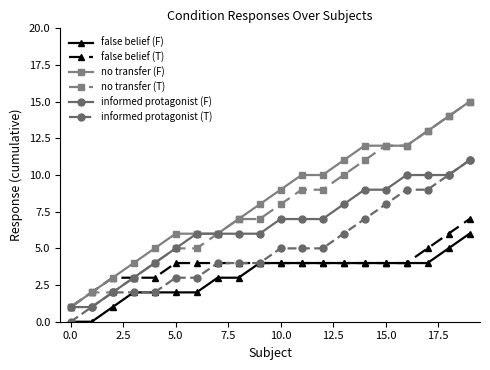

What is the difference between the maximum and minimum values in the informed protagonist (T) series?

11